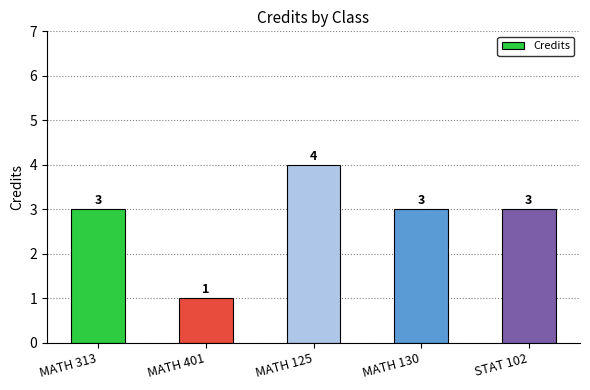

What is the label of the 5th bar from the left?

STAT 102